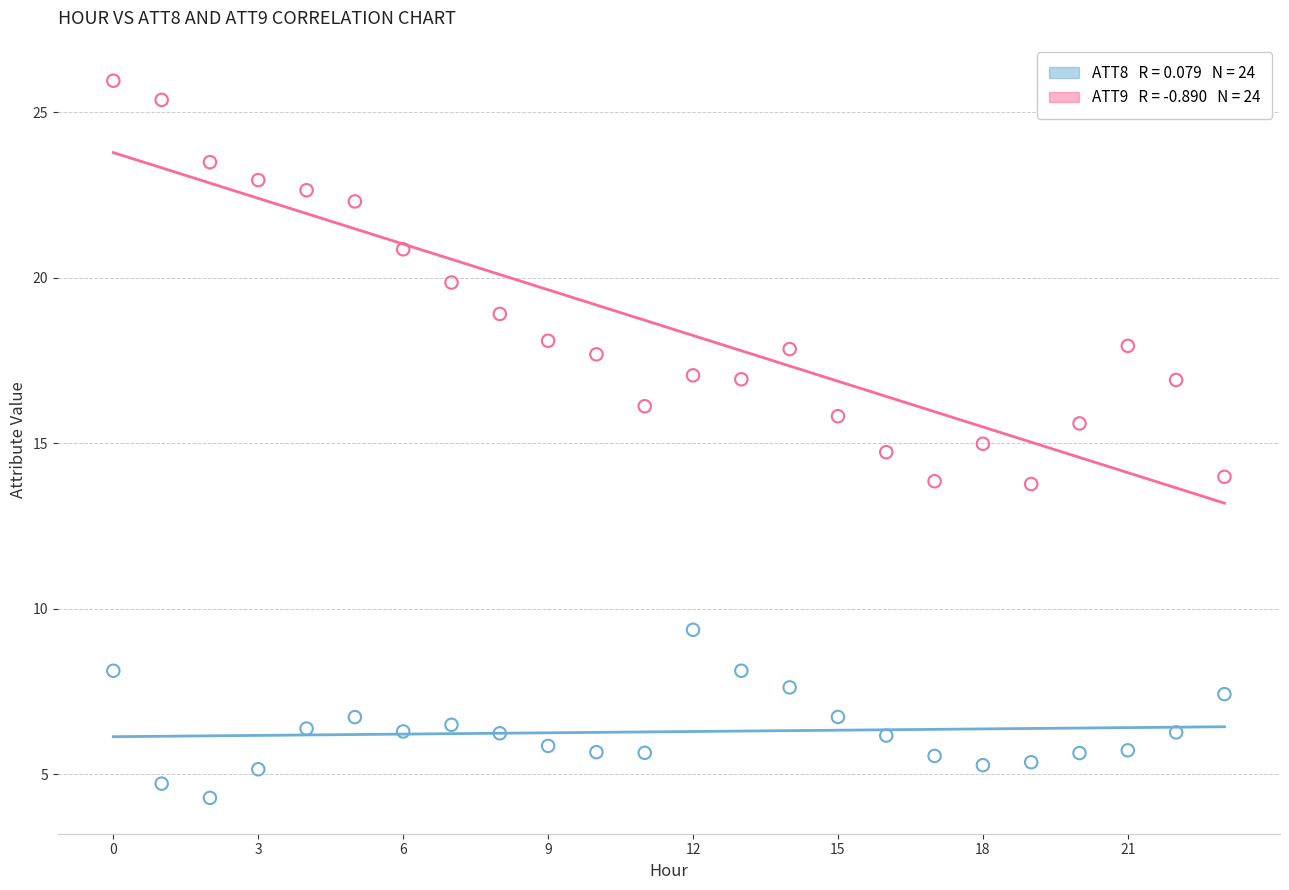

Across all data points, what is the range of Y values (max minus min)?

21.7